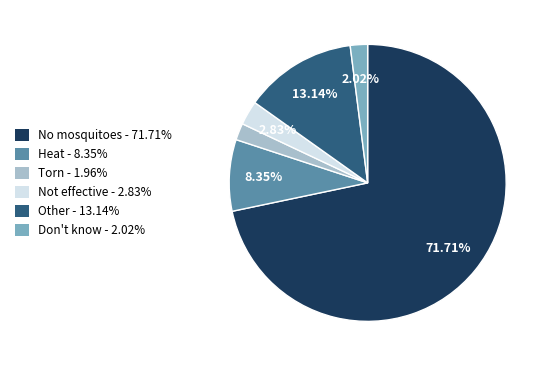

To the nearest percent, what is the difference between the Other and Not effective slice percentages?

10%